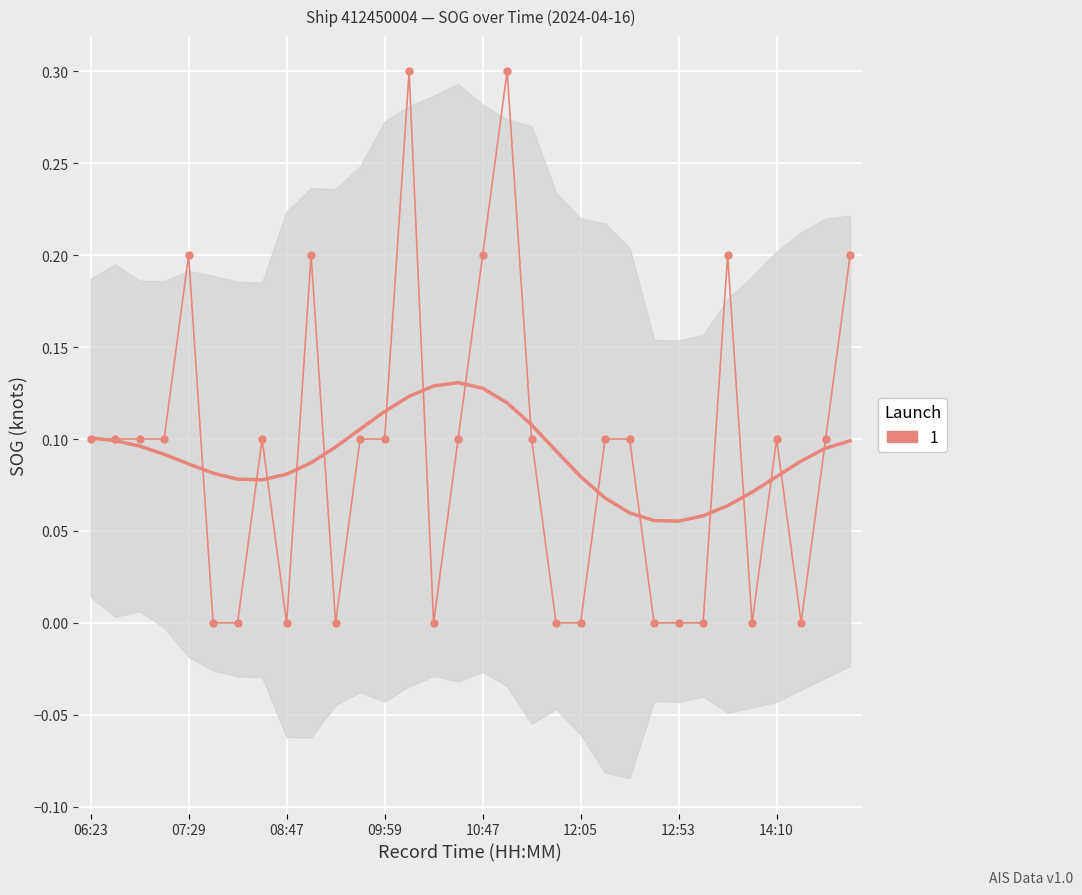

How many points are higher than both their immediate neighbors (excluding endpoints)?

7